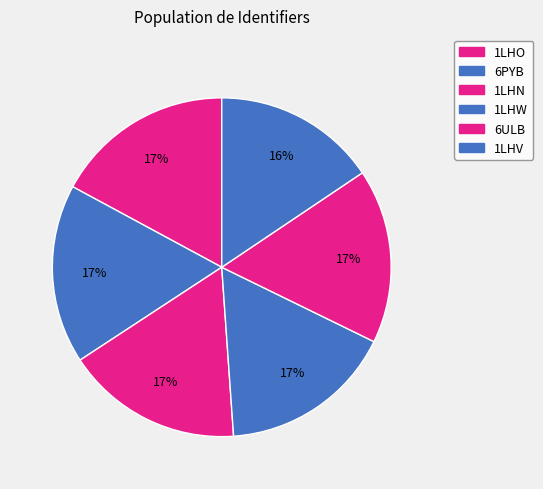

How much of the chart is everything except 1LHN?

83.1%